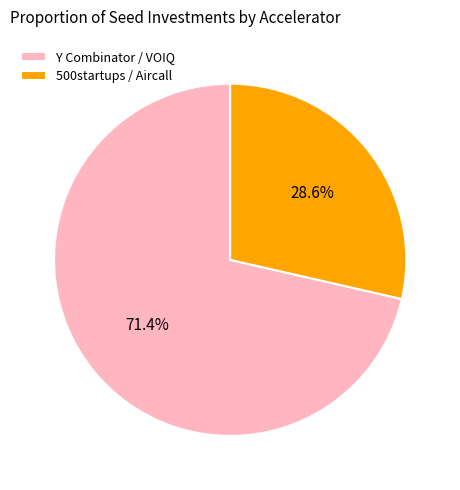

What is the total percentage of 500startups / Aircall and Y Combinator / VOIQ?

100.0%